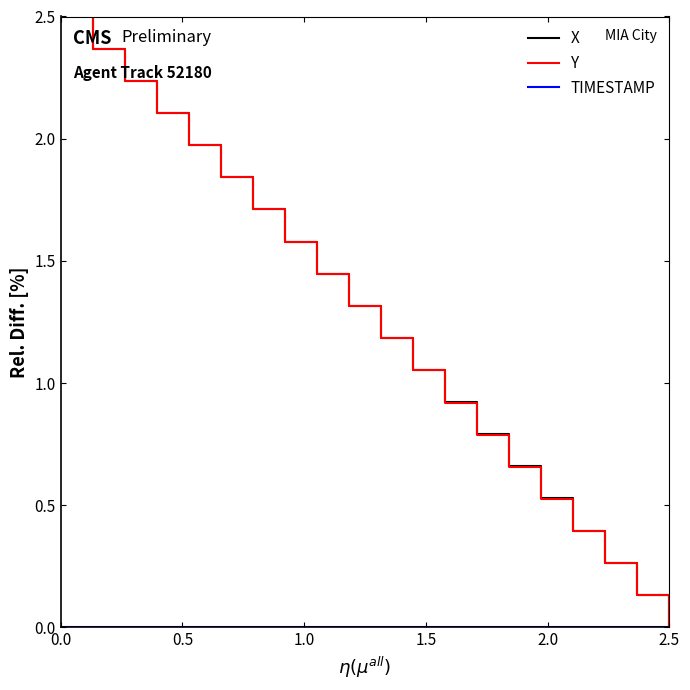

What is the highest value of the Y series?

2.5